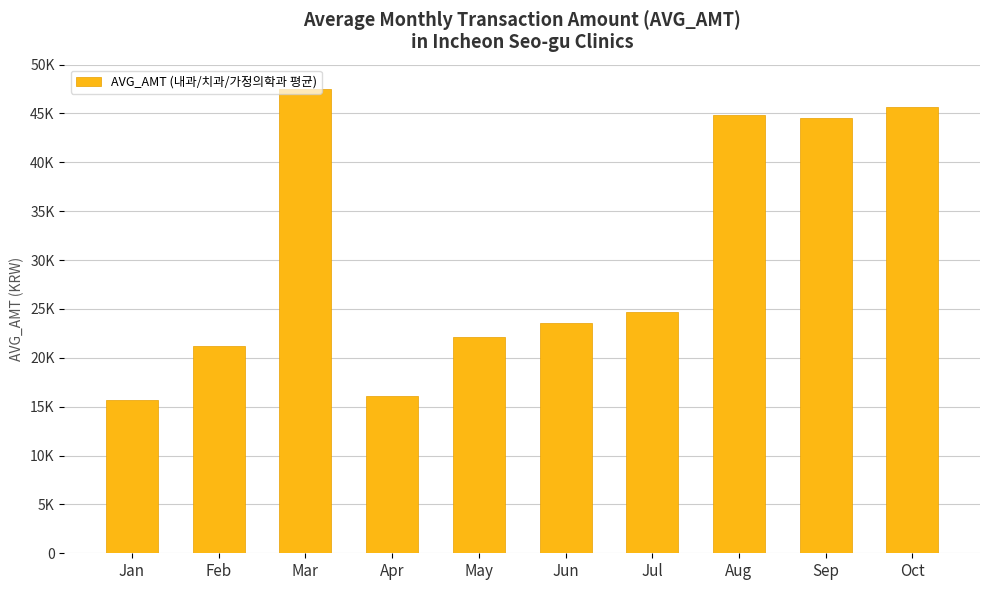

What is the value of the 7th bar from the left?

24664.3